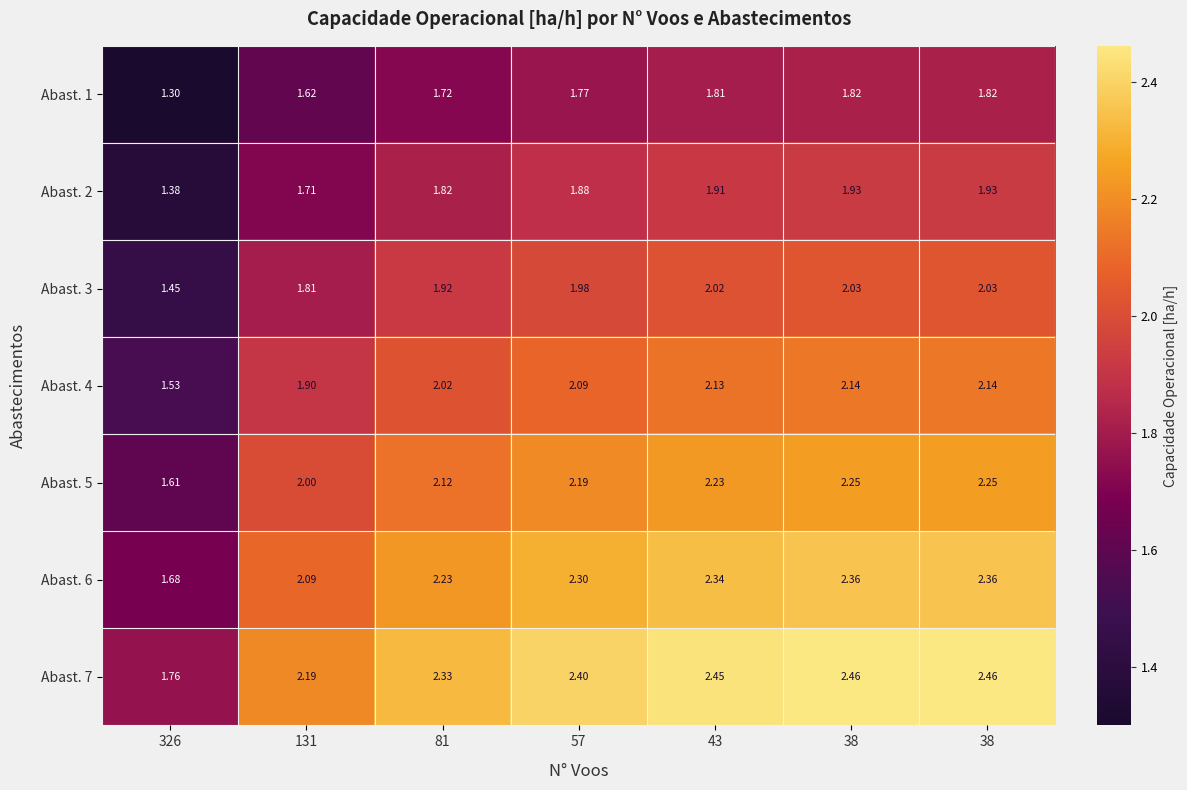

Between 81 and 131, which is larger?

81